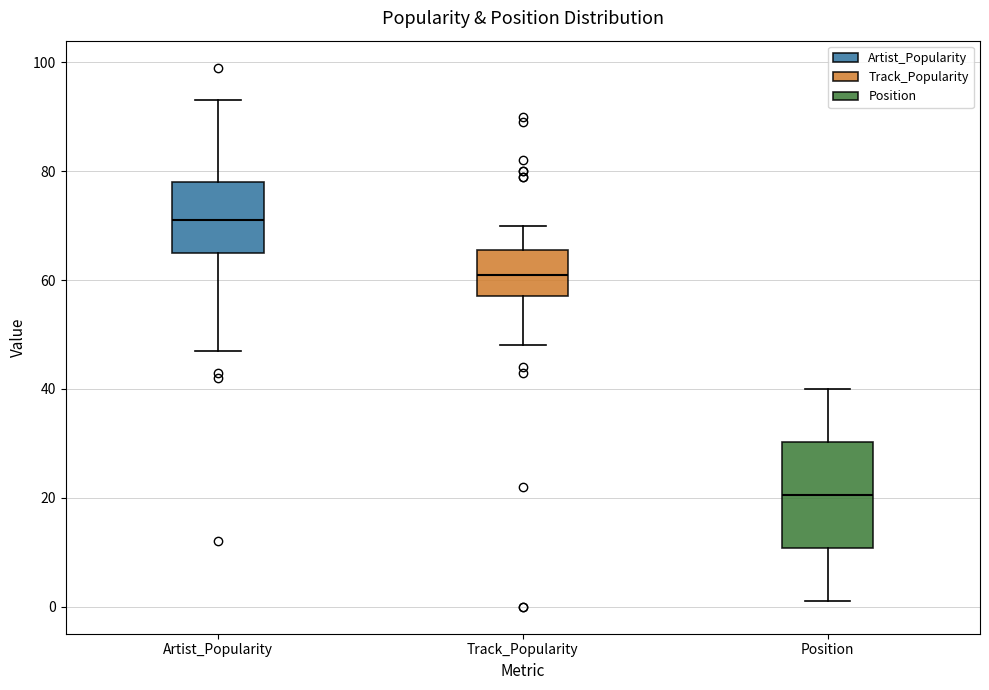

Which box has the lowest median line?

Position